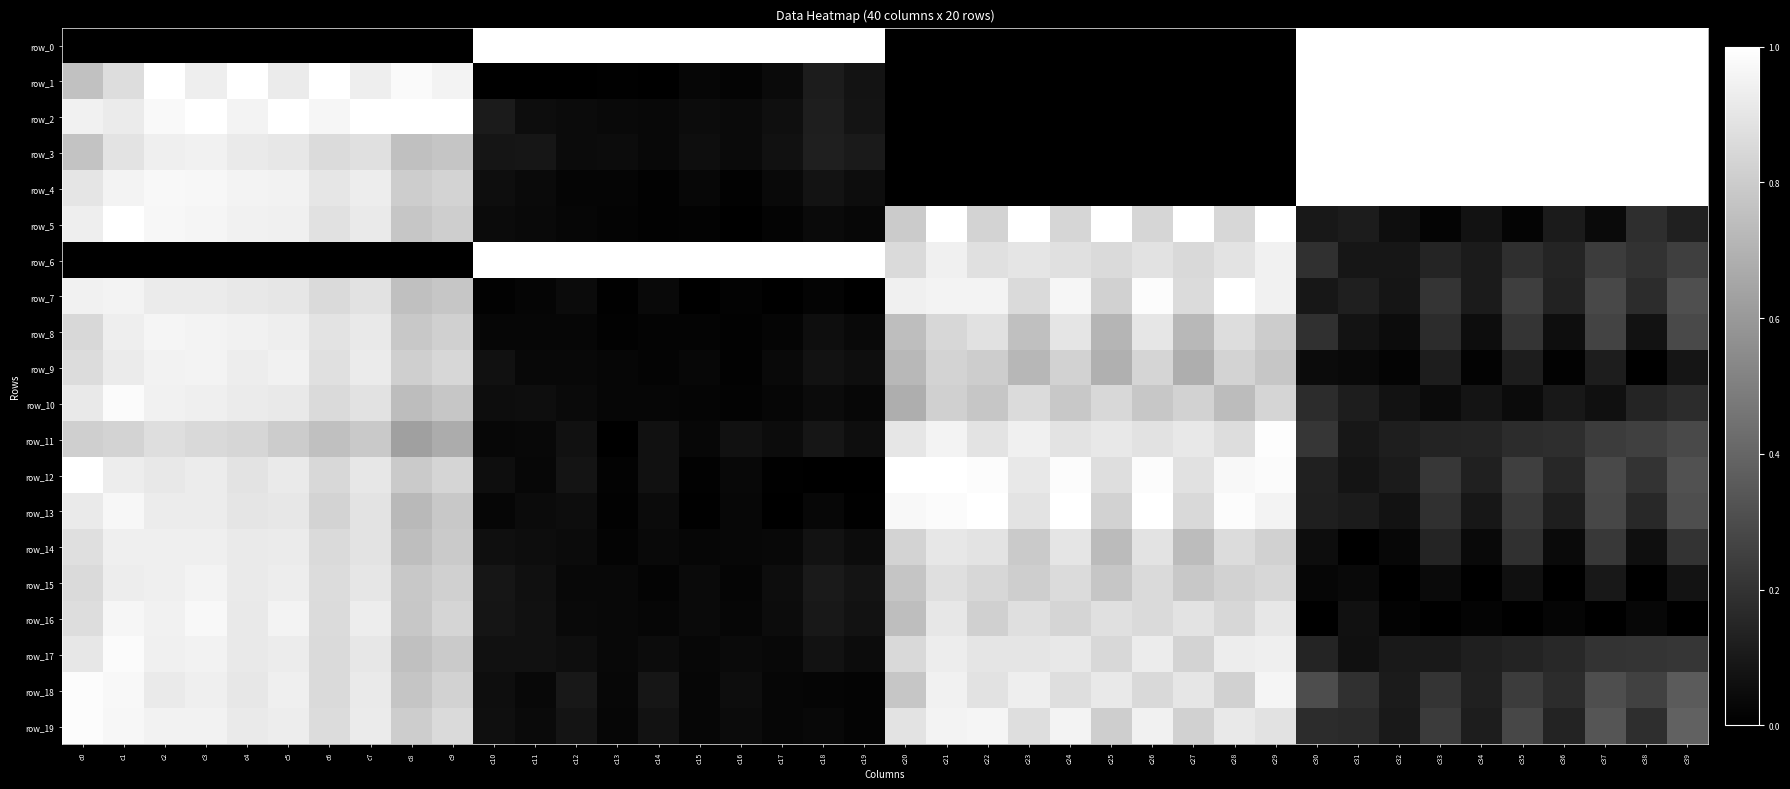

Is it true that row_0 equals -0.7 at c8?

False